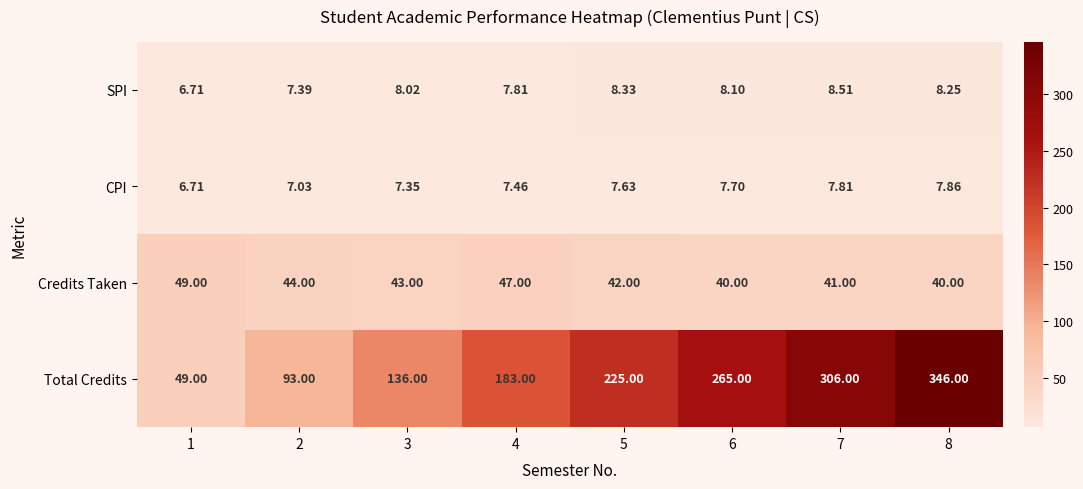

Which series has the largest total across all categories?

Total Credits